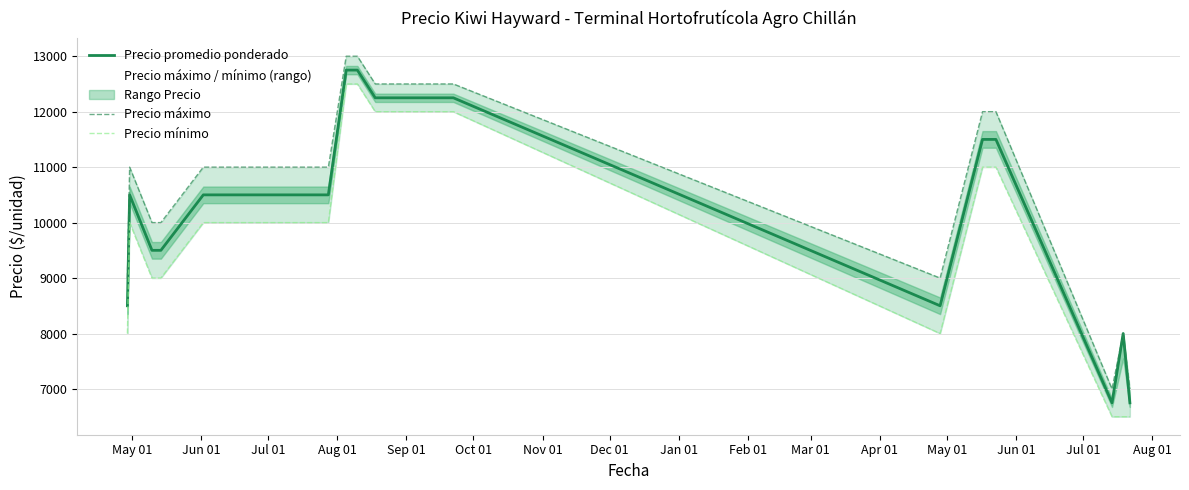

What is the lowest value of the Precio promedio ponderado series?

6750